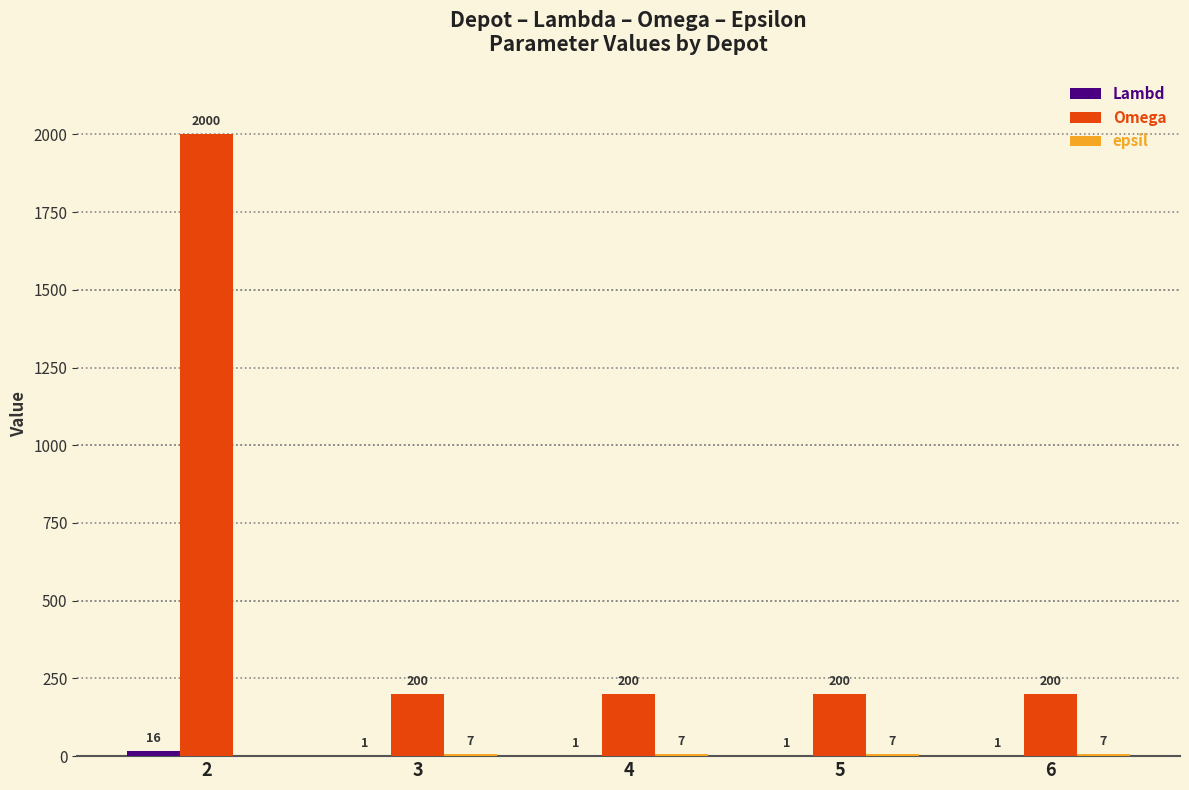

Which series has the largest total across all categories?

Omega